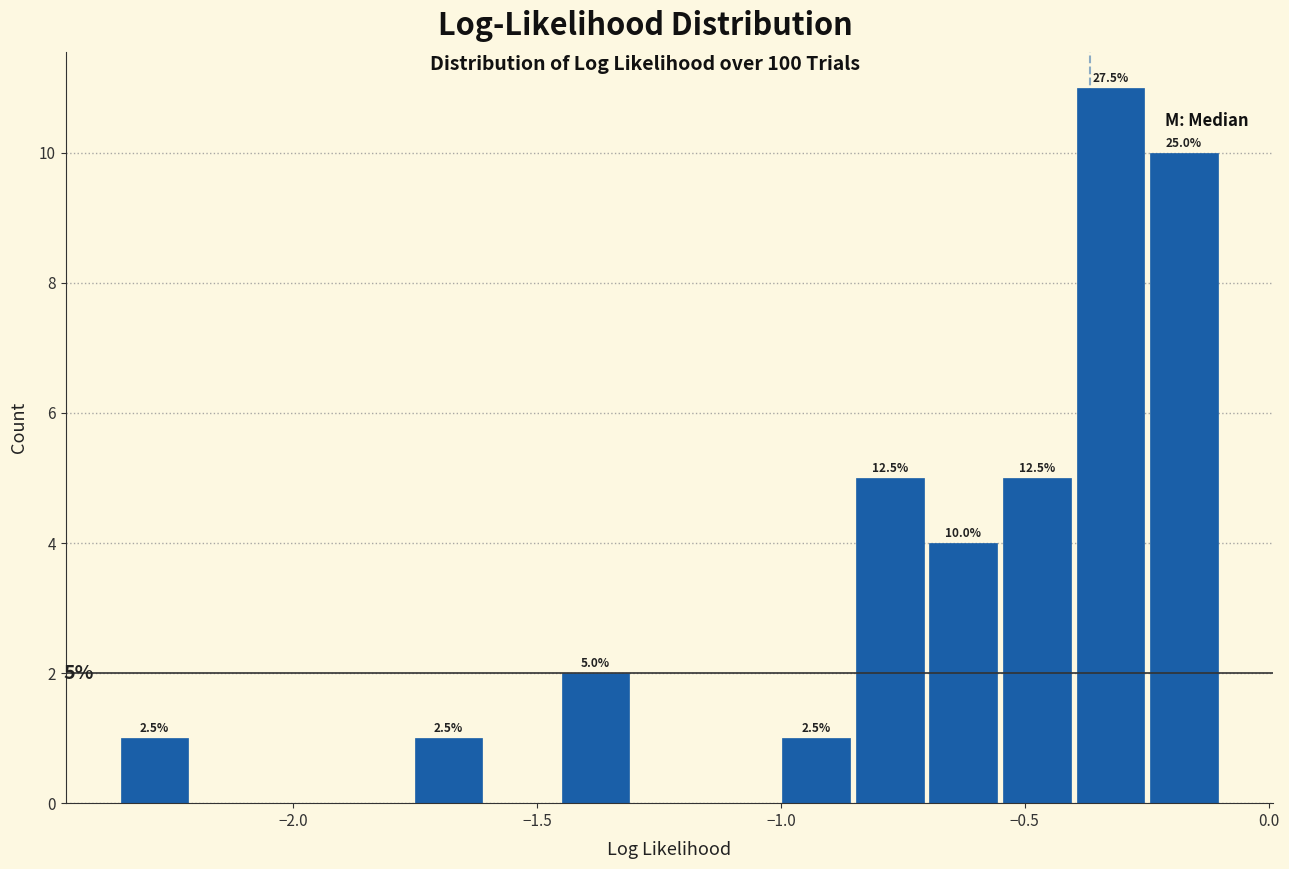

Read against the x-axis, roughly where is the centre of the tallest bar?

-0.30